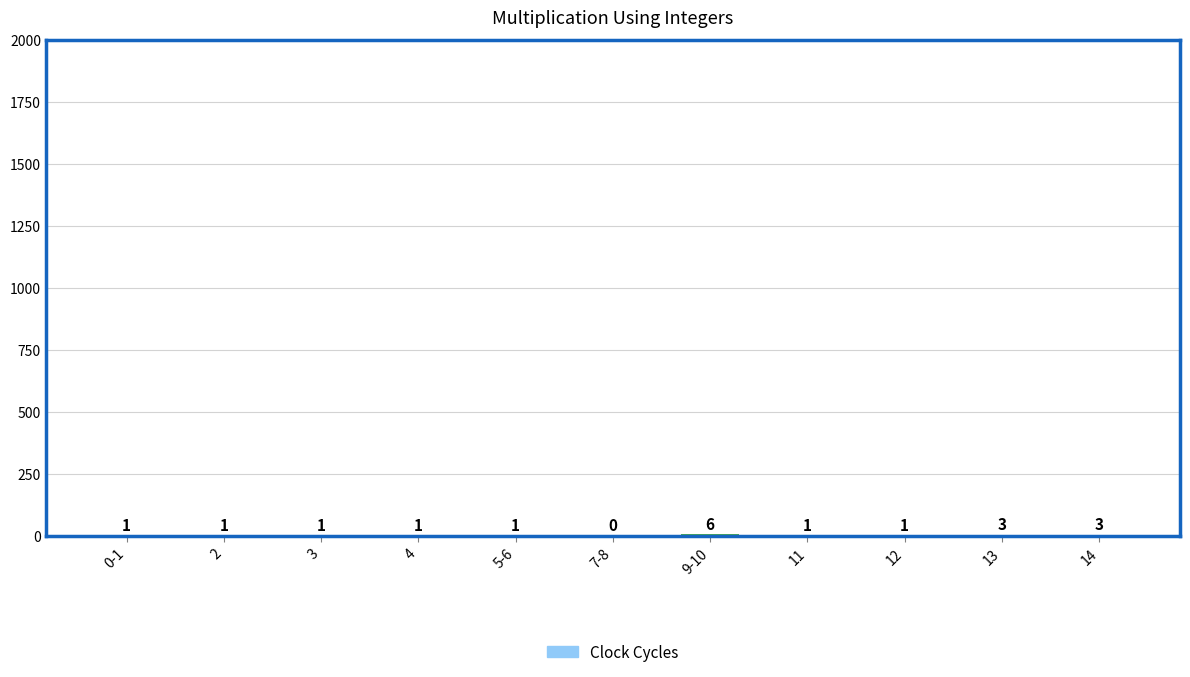

What is the sum of all values?

19